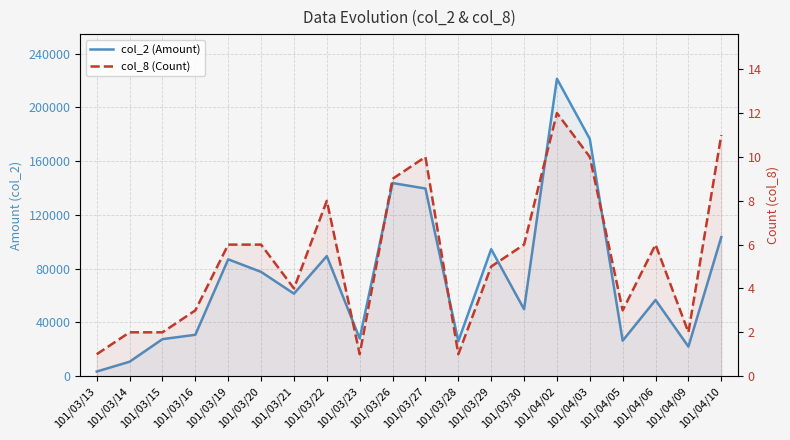

What is the minimum value for col_8 (Count)?

1